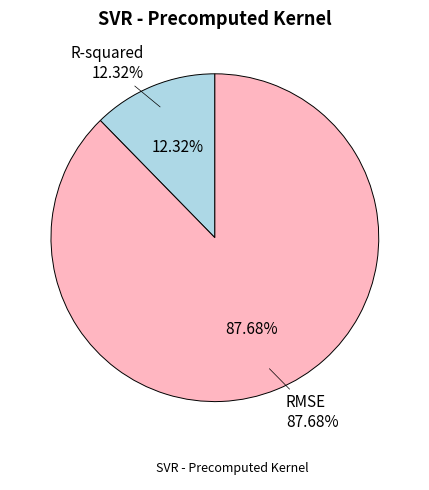

To the nearest percent, what is the average slice percentage?

50%